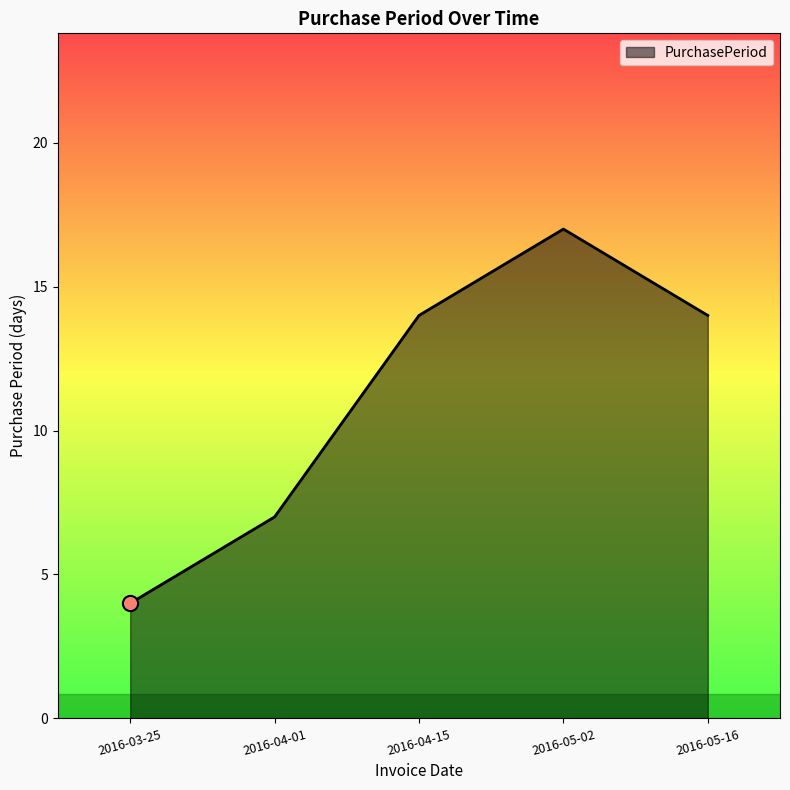

What is the change in value from 2016-04-15 to 2016-05-02?

+3